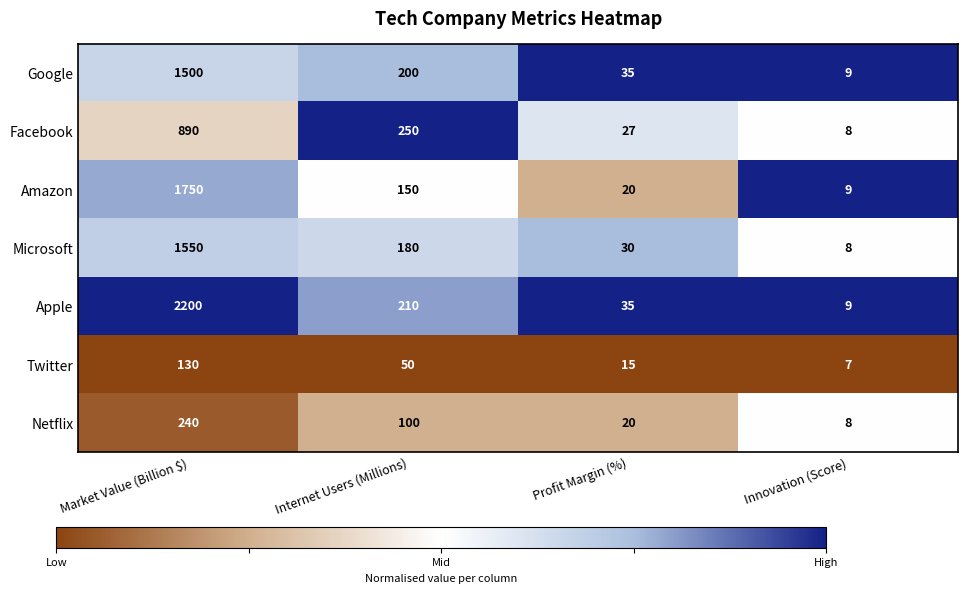

True or false: Twitter has a value of 16 at Internet Users (Millions).

False